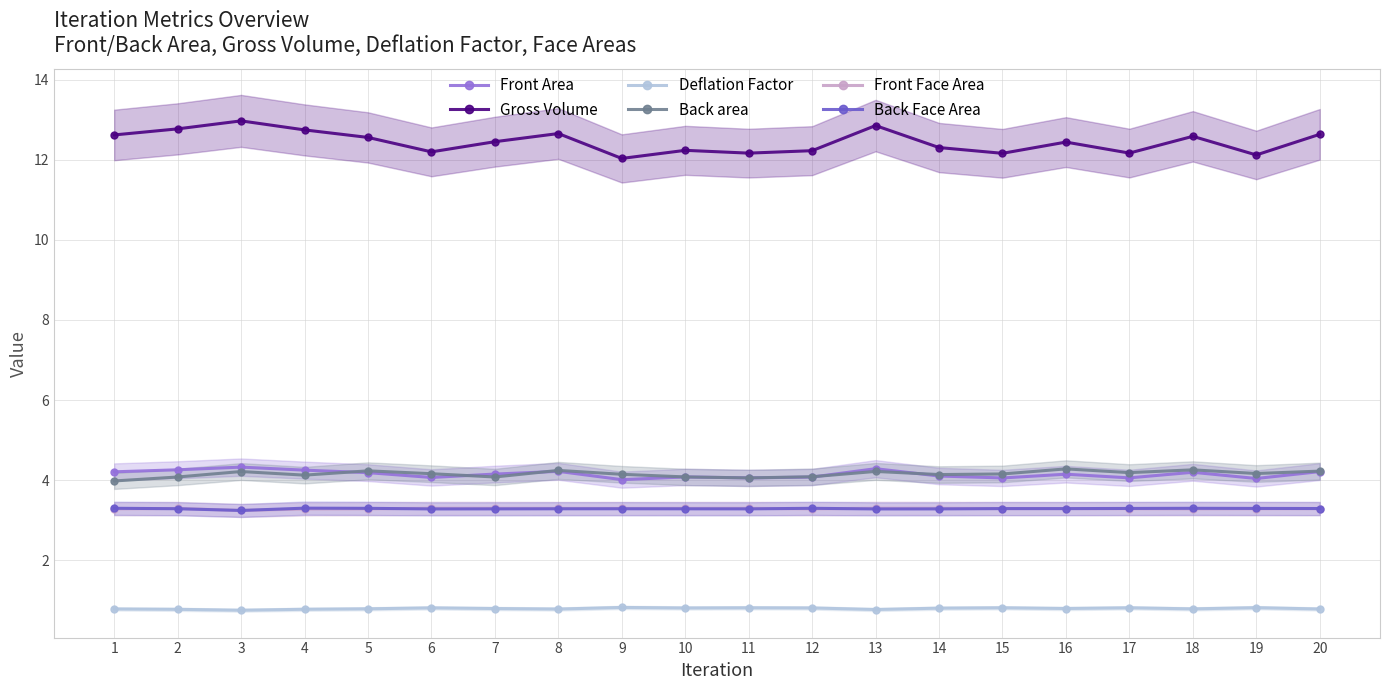

Between 12 and 7, which is larger?

7